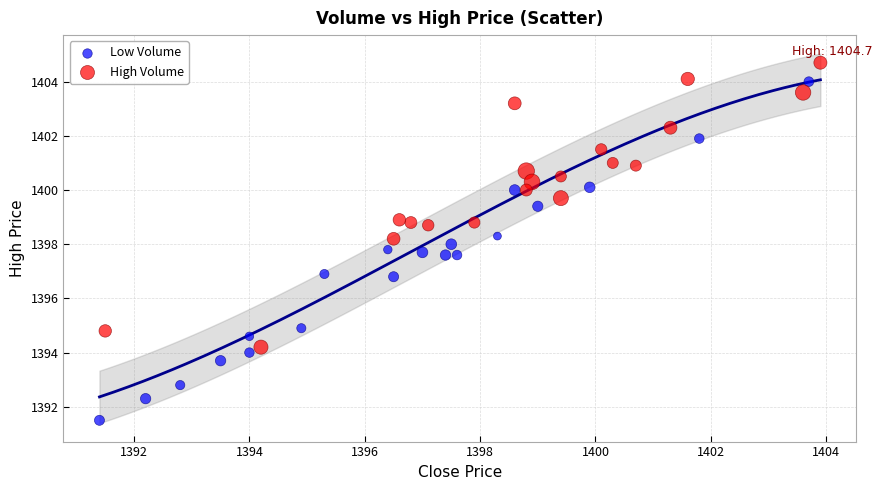

Which series has the largest Y range (max minus min)?

Low Volume